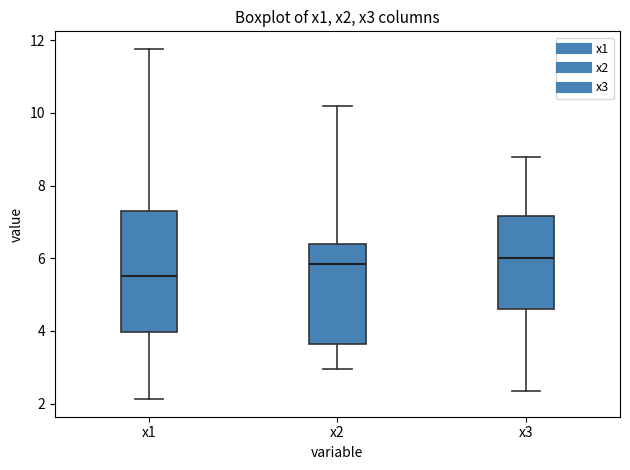

Which box is the tallest, from its lower edge to its upper edge?

x1